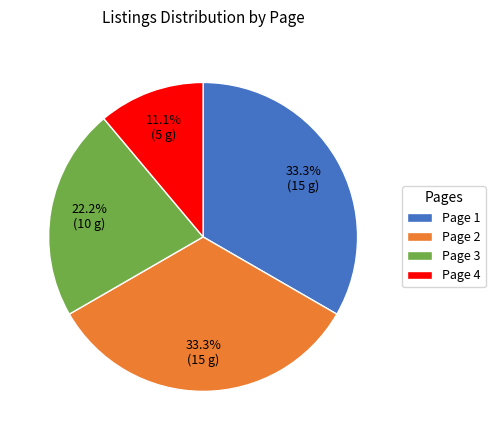

Is there a majority slice in this chart?

No